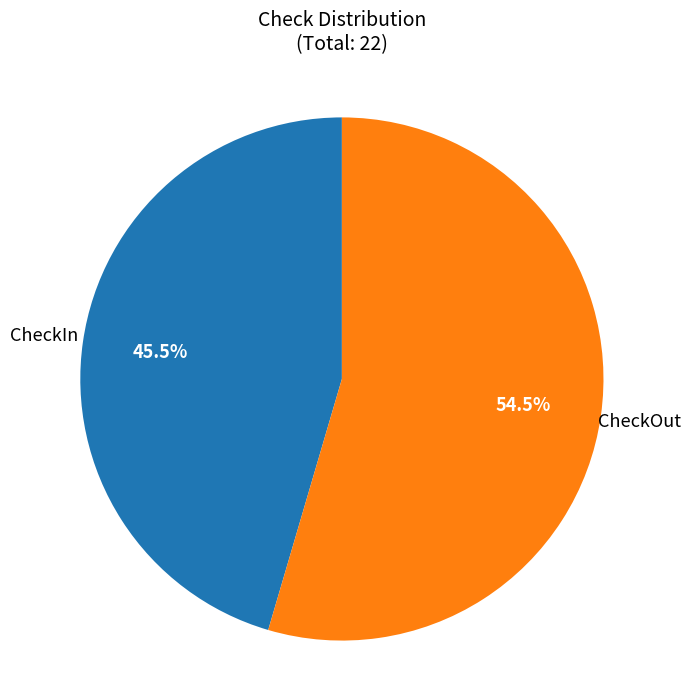

Is there a majority slice in this chart?

Yes